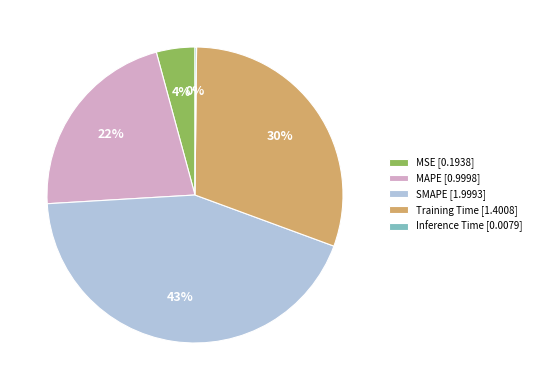

True or false: Training Time accounts for 30% of the total.

True